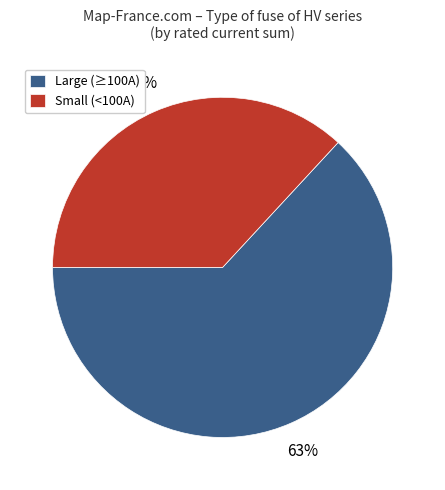

To the nearest percent, what is the difference between the largest and smallest slice percentages?

26%